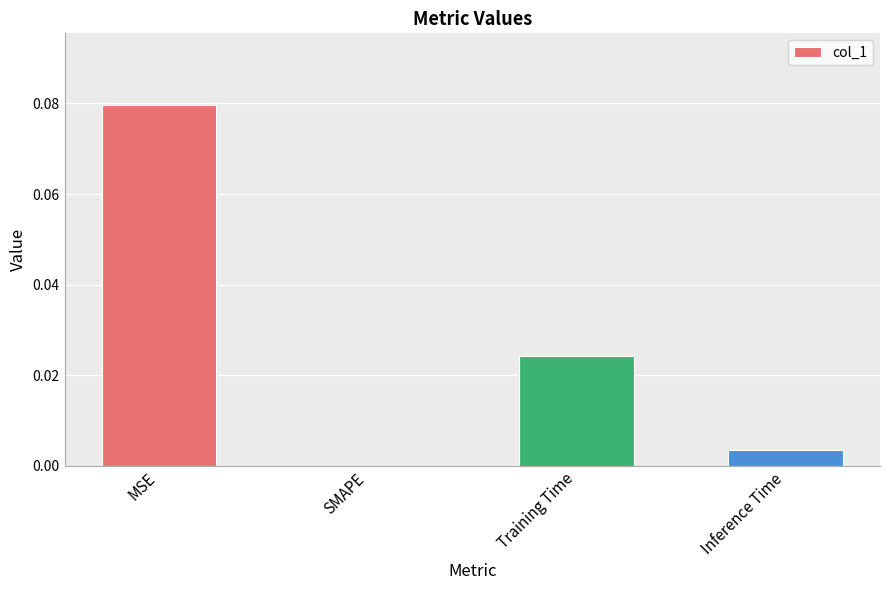

At which category does the chart reach its peak across all series?

MSE